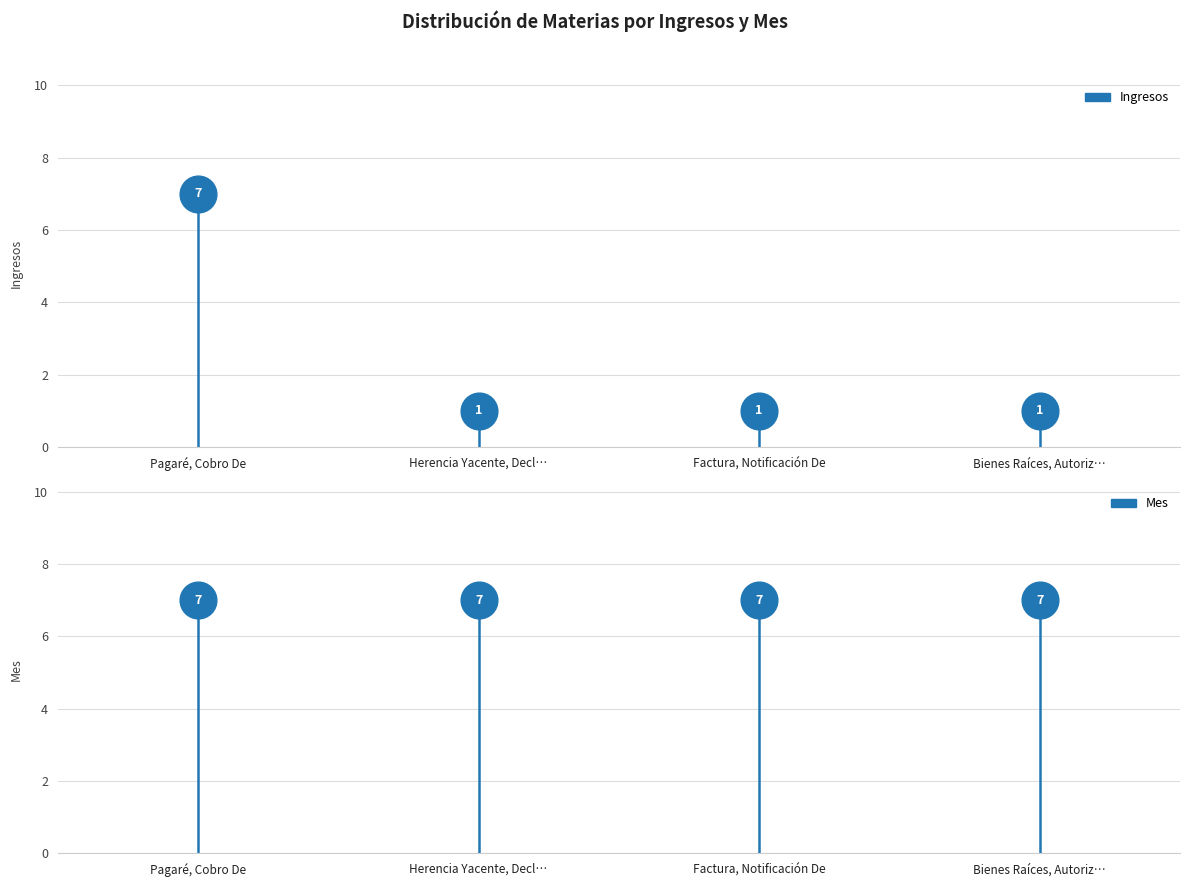

Which series has the largest Y range (max minus min)?

Ingresos